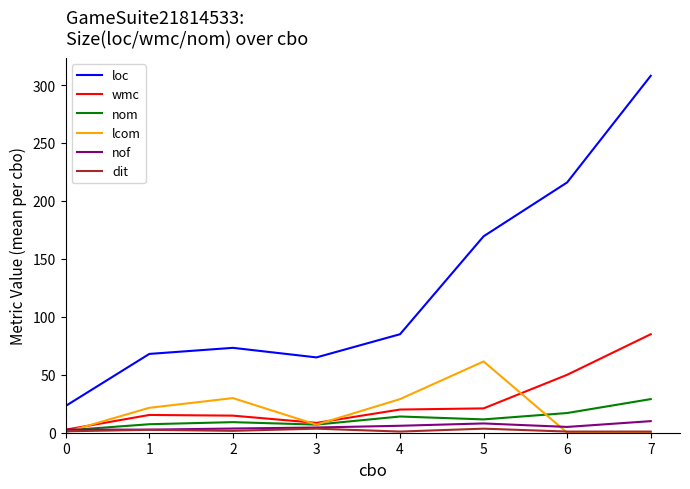

Is it true that nom equals 2.9 at 4?

False